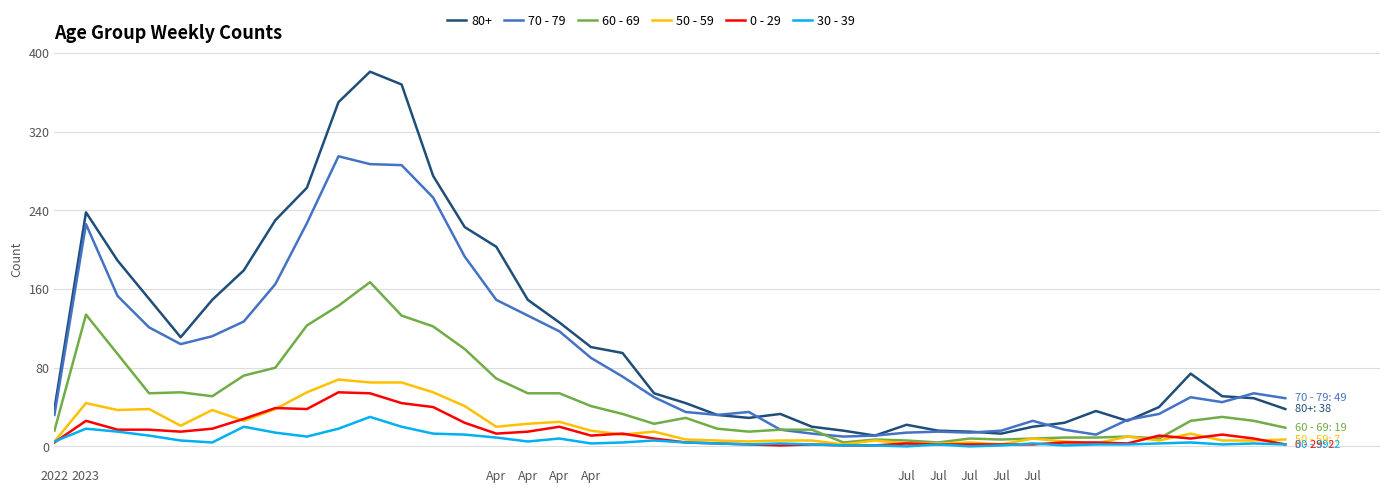

Which series has the widest spread of values?

80+